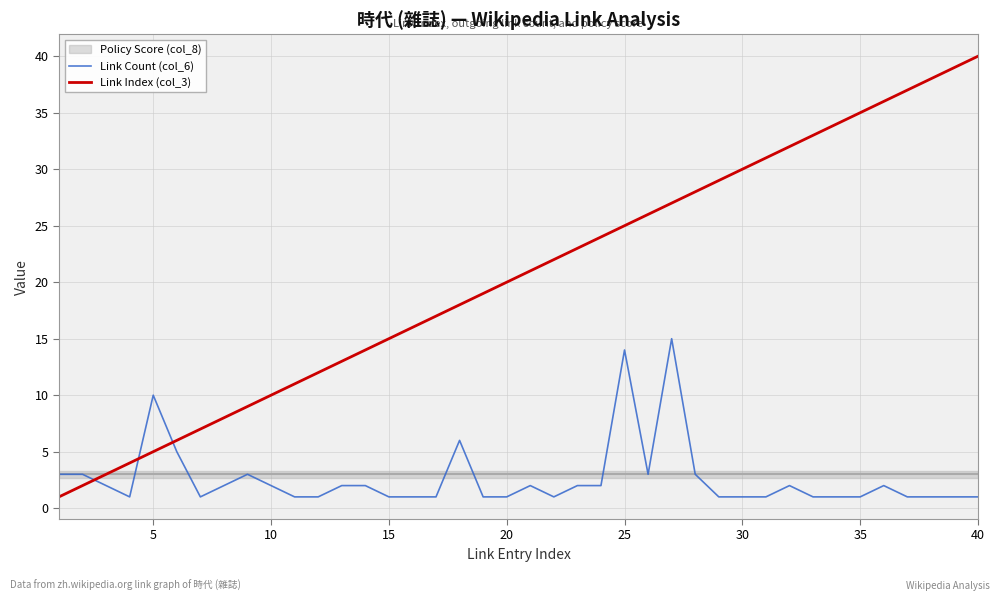

Which series ends up on top after the final intersection of Link Index (col_3) and Link Count (col_6)?

Link Index (col_3)